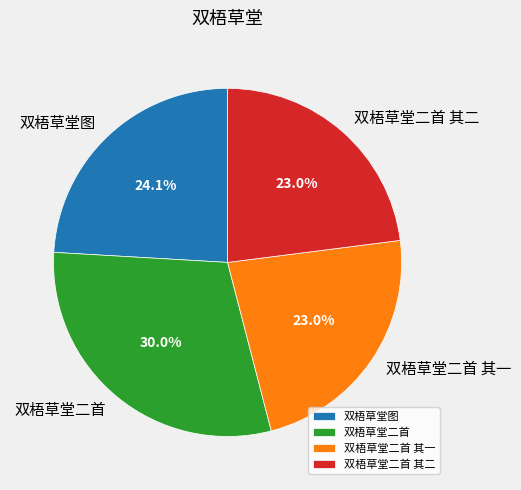

Which category has the biggest portion of the pie?

双梧草堂二首